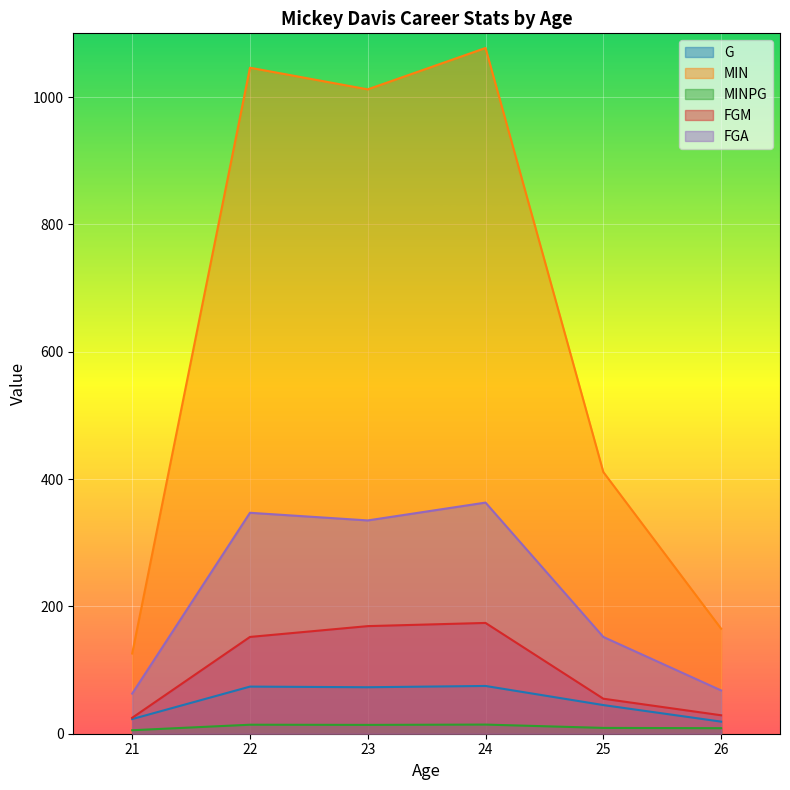

Is it true that G equals 23.7 at 25?

False